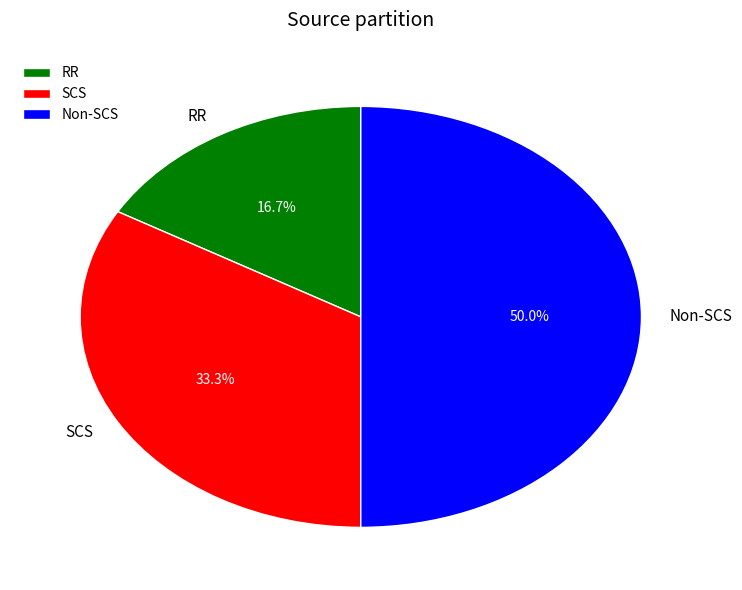

Approximately how many times larger is the value at Non-SCS compared to SCS?

1.5